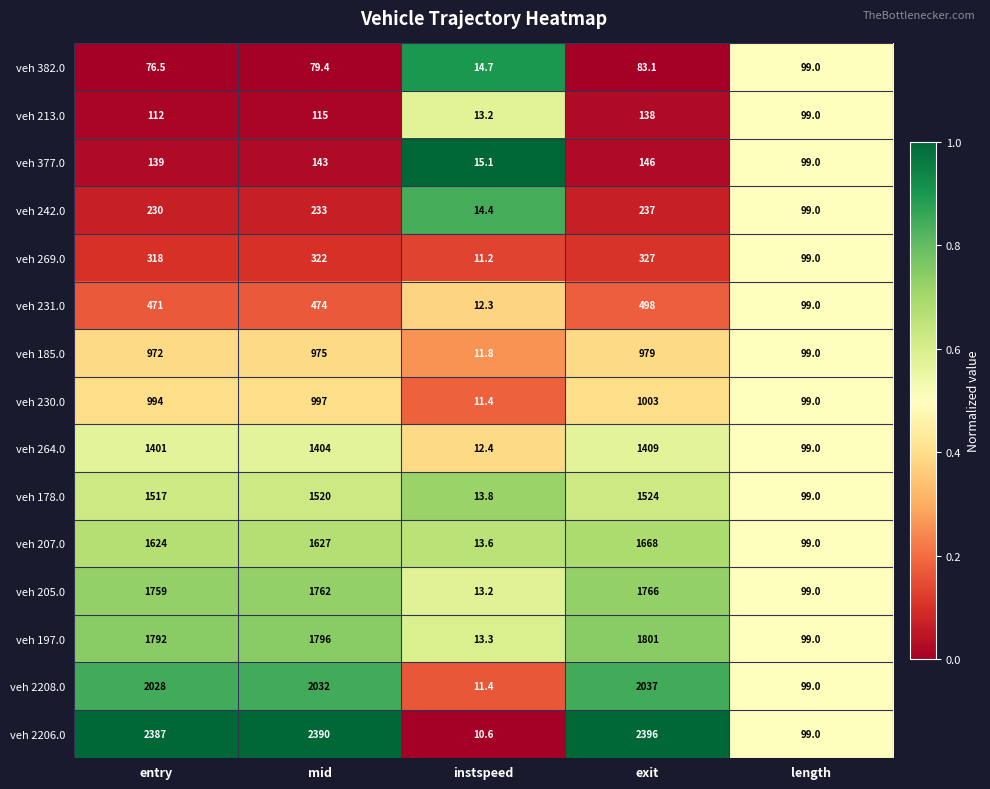

Between mid and instspeed, which series saw the biggest shift?

veh 2206.0